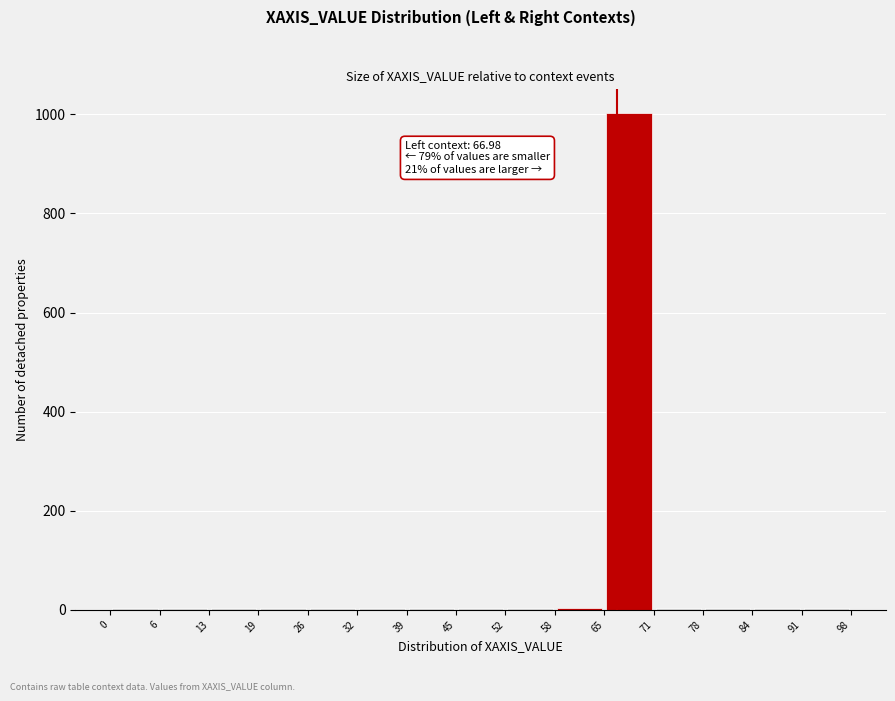

Over which range of the x-axis is the bar tallest?

65 to 71